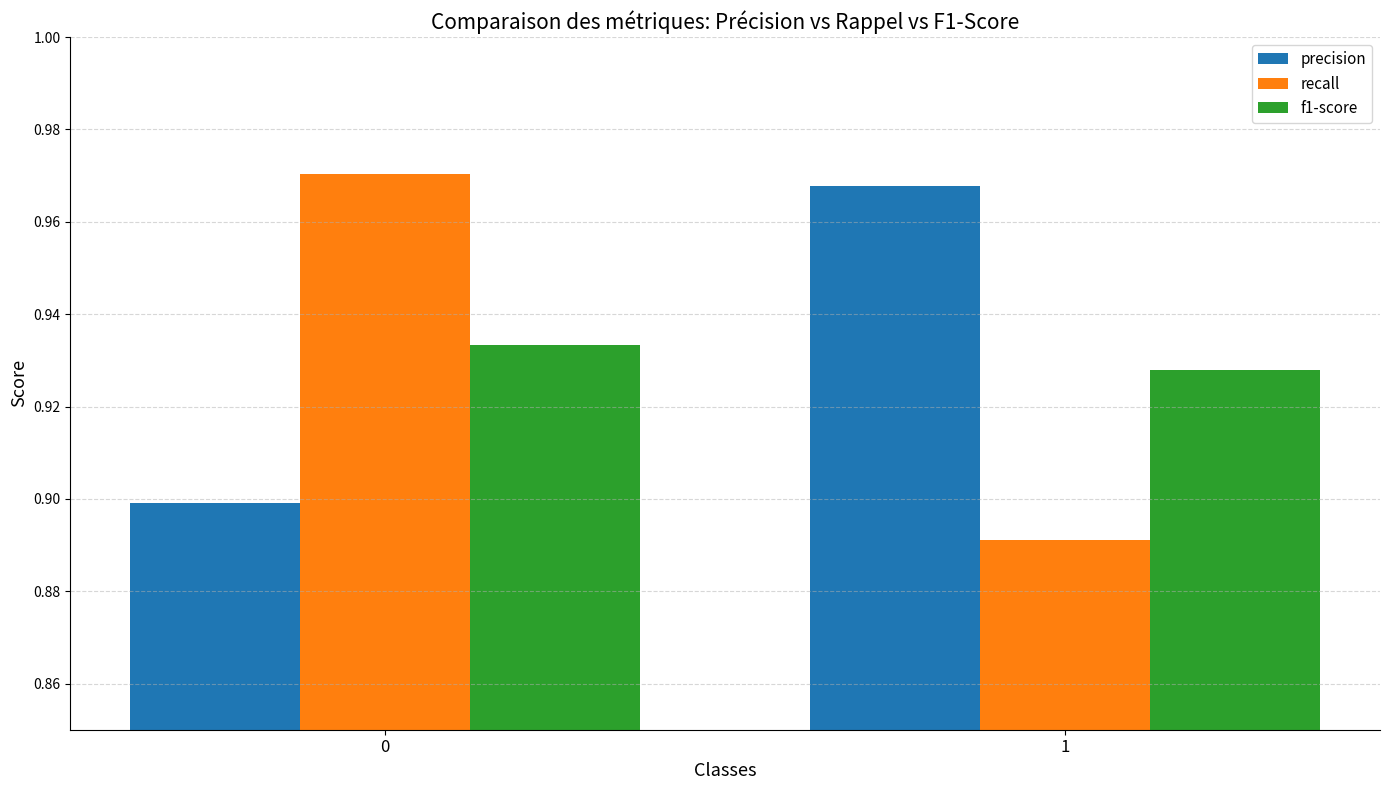

Which category has the lowest value in the f1-score series?

1